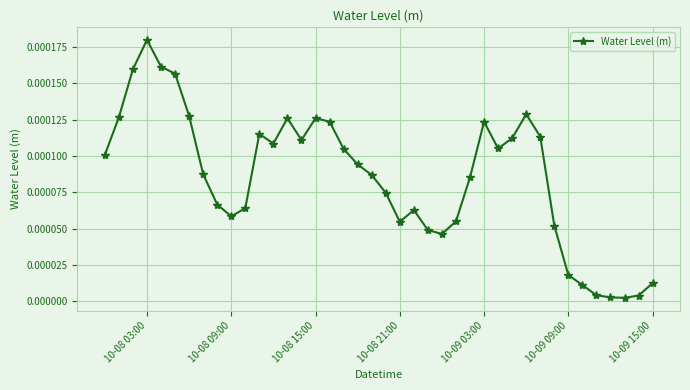

True or false: there are more than 2 points higher than both neighbors.

True